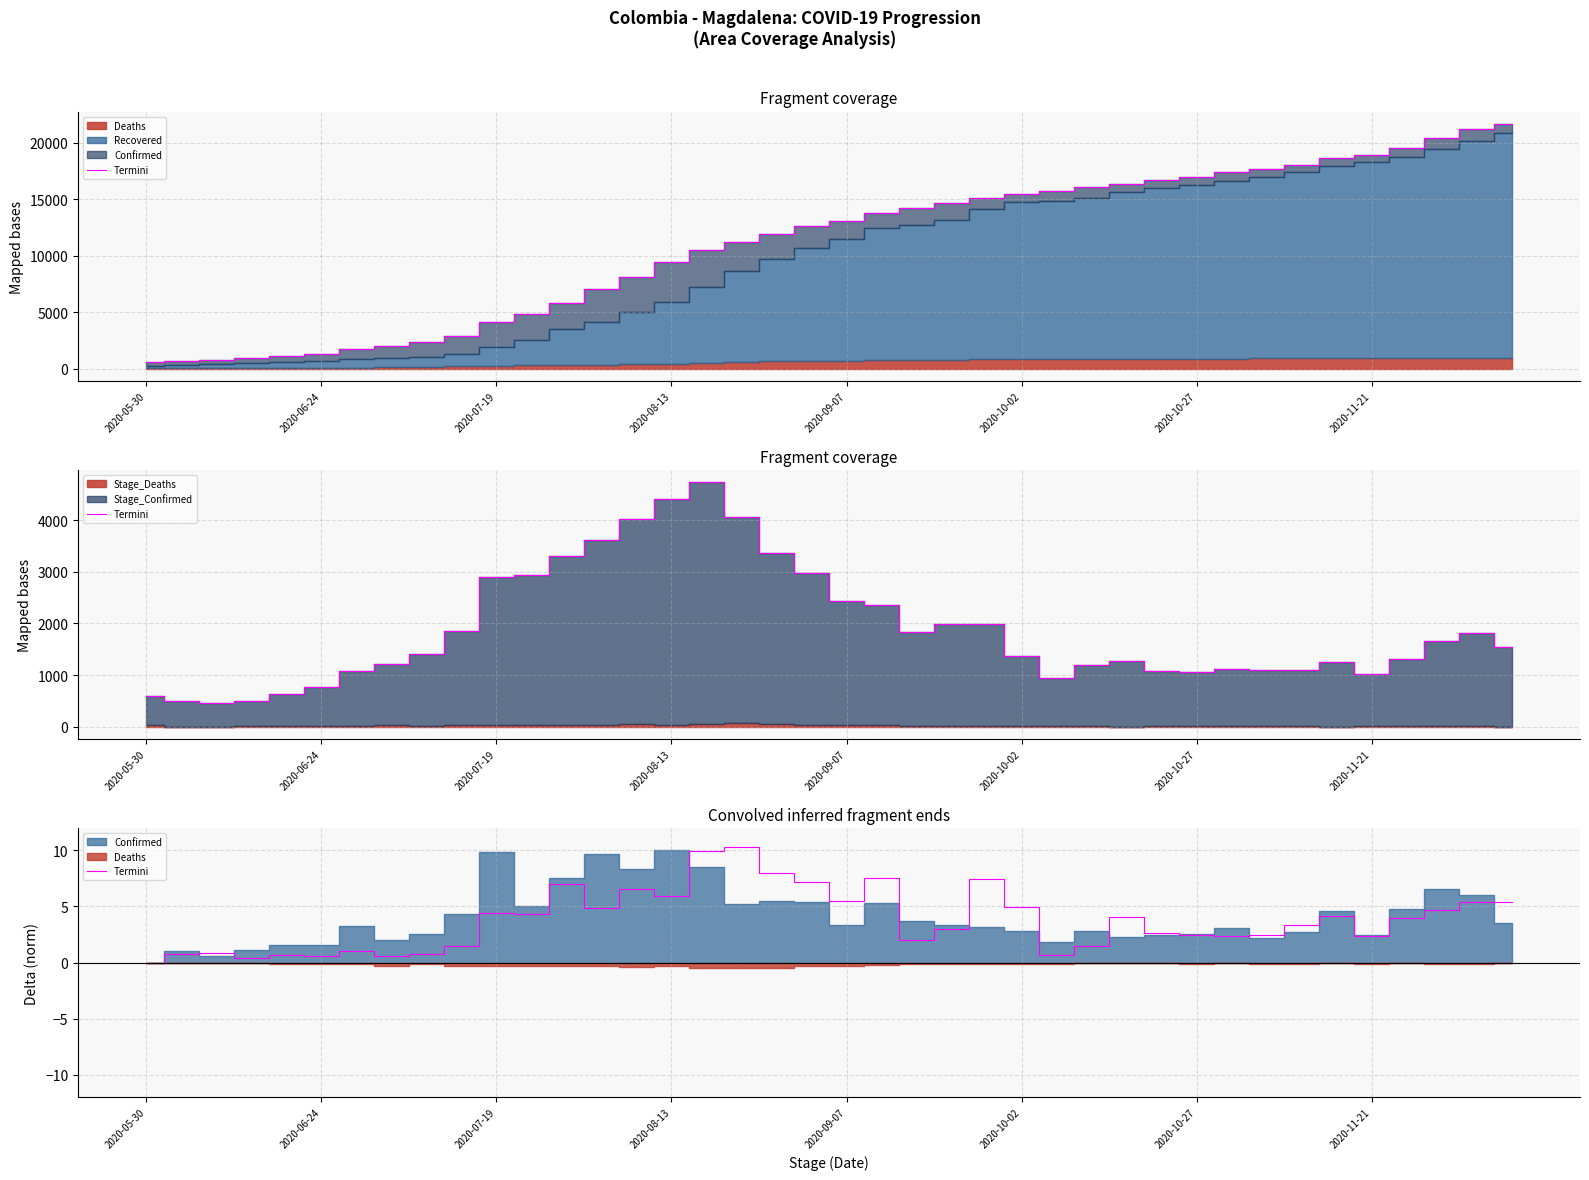

True or false: the data shows 6.5 at 14.

True